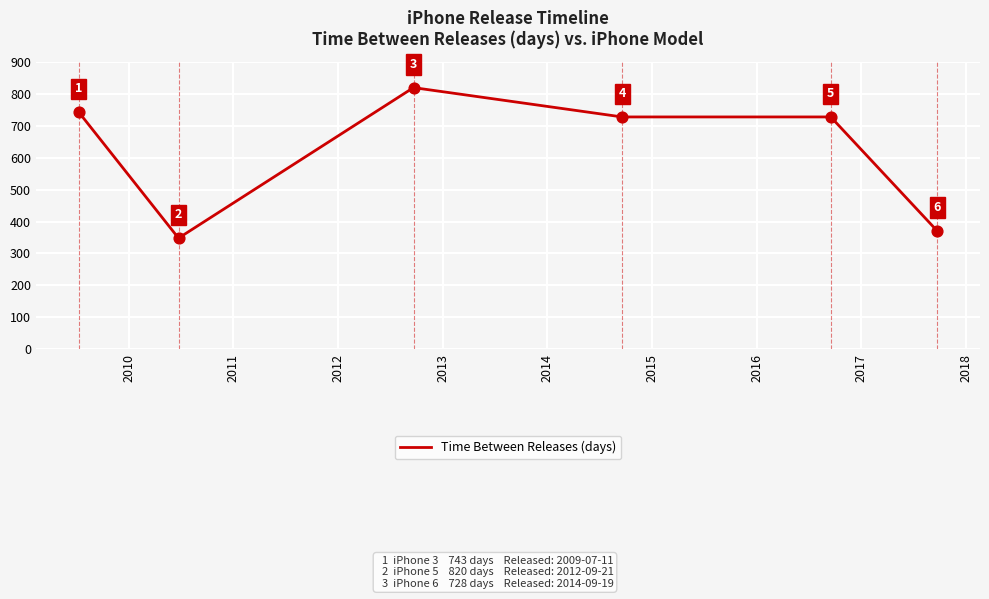

What is the smallest value displayed?

348